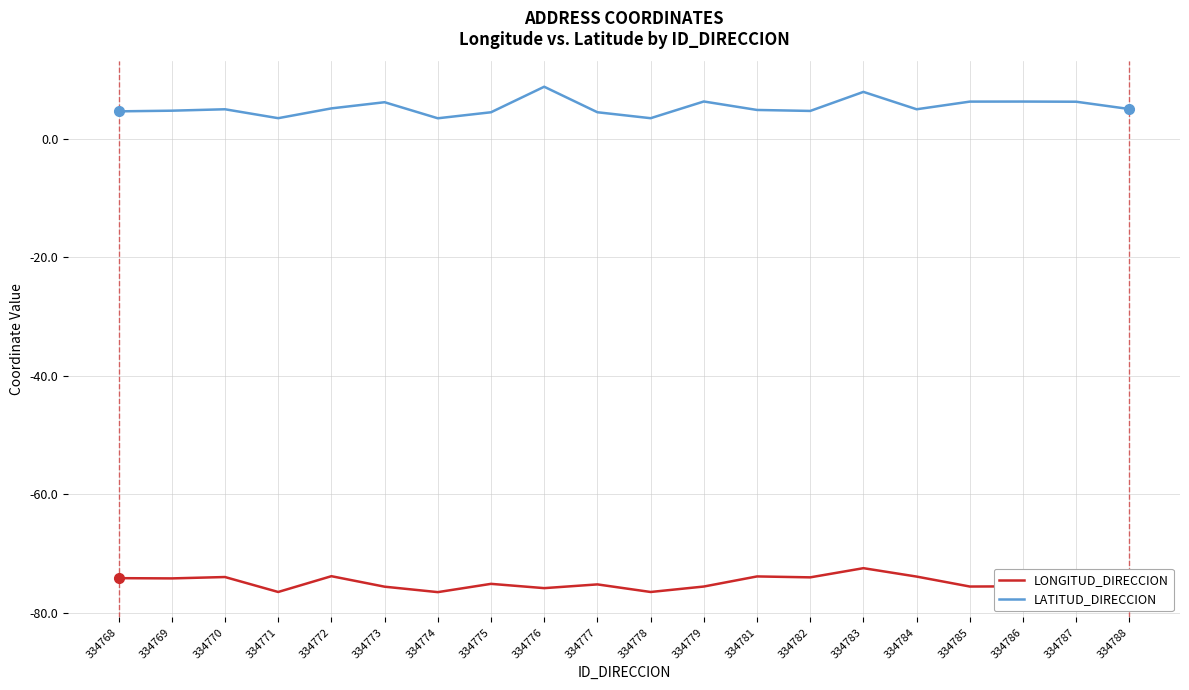

Which series has the widest spread of values?

LATITUD_DIRECCION